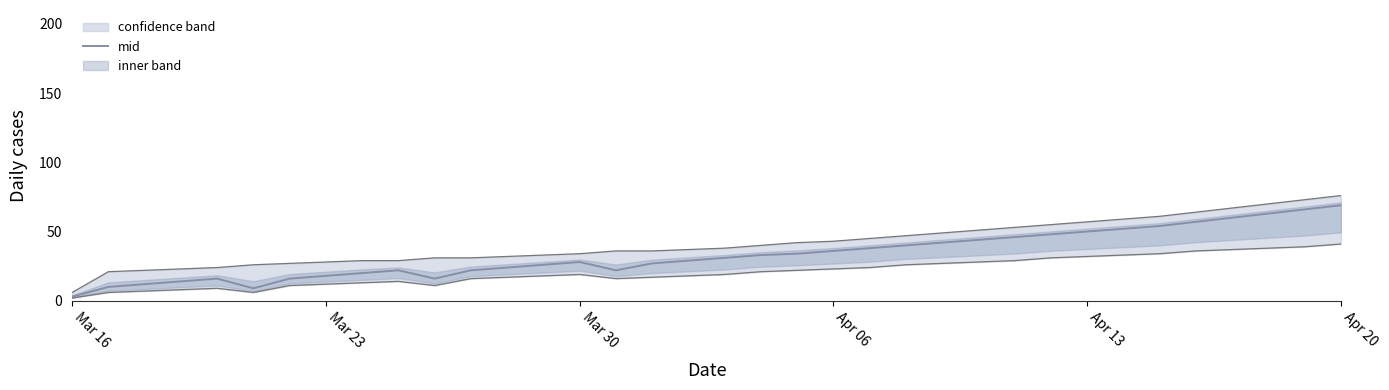

True or false: mid has a value of 18 at Mar 23.

True